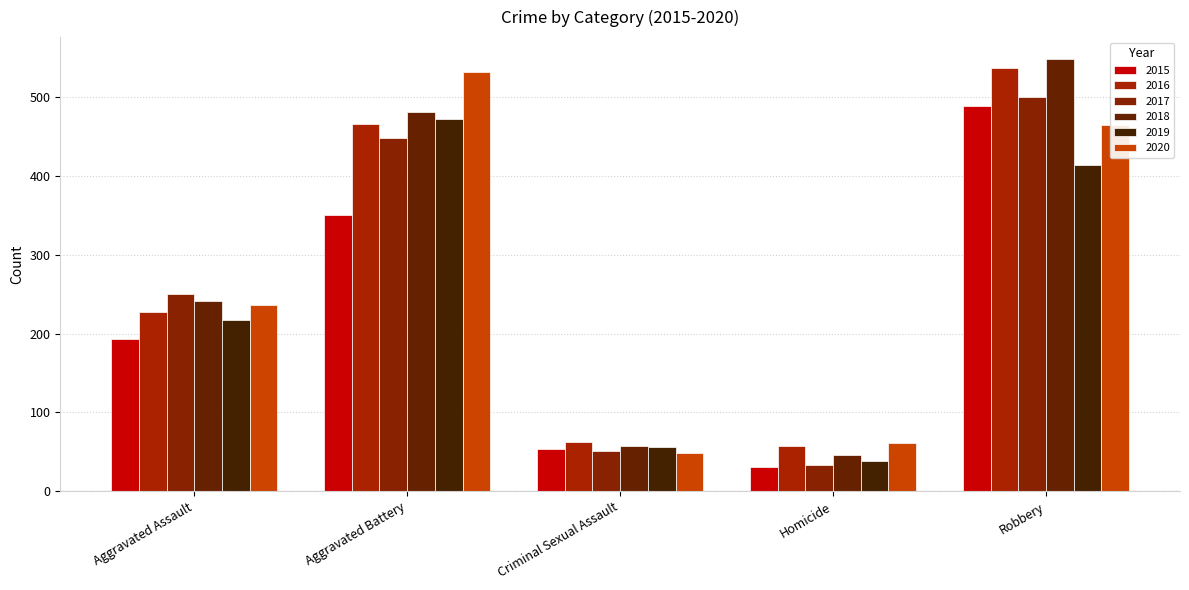

At which category is the sum across all series the highest?

Robbery